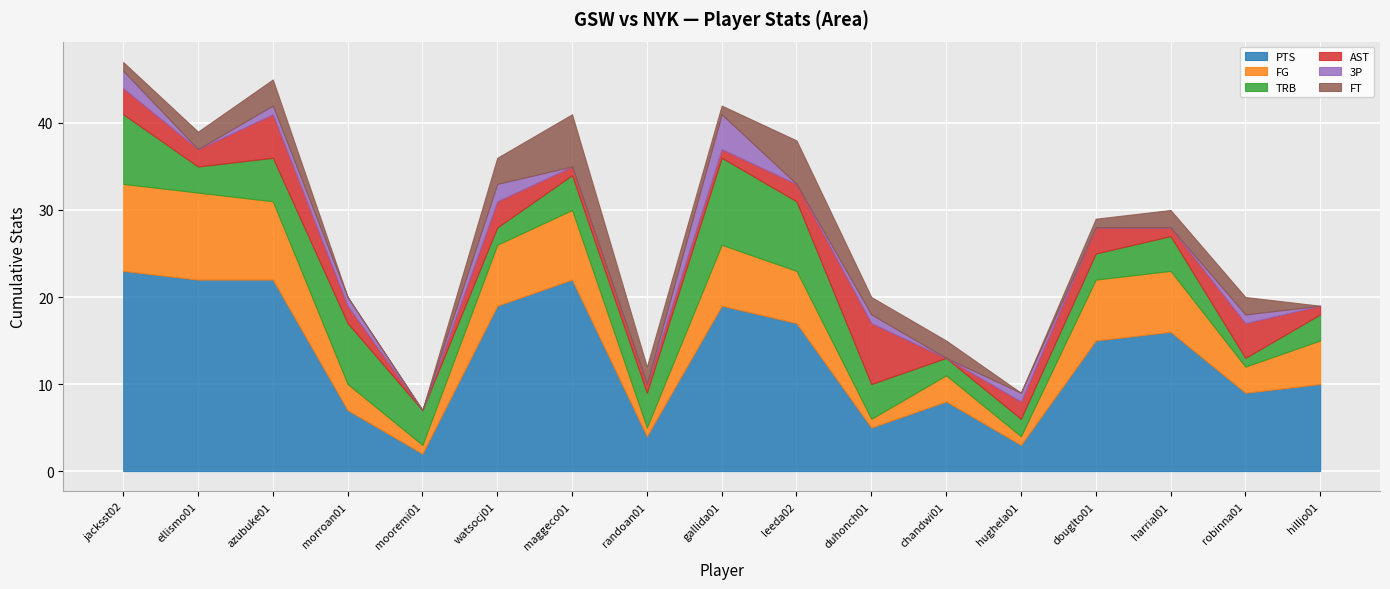

At which label is PTS closest to 12?

hilljo01